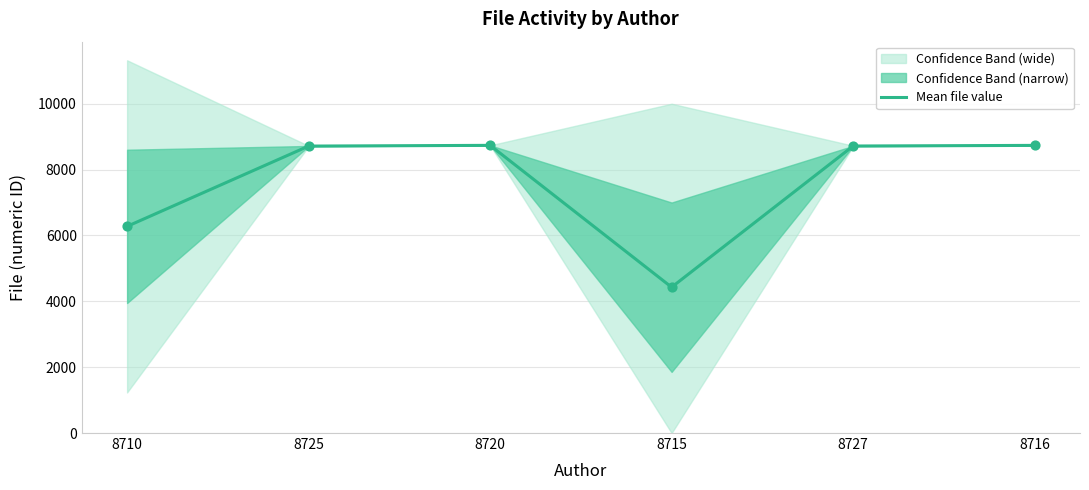

Which has a higher value, 8727 or 8715?

8727